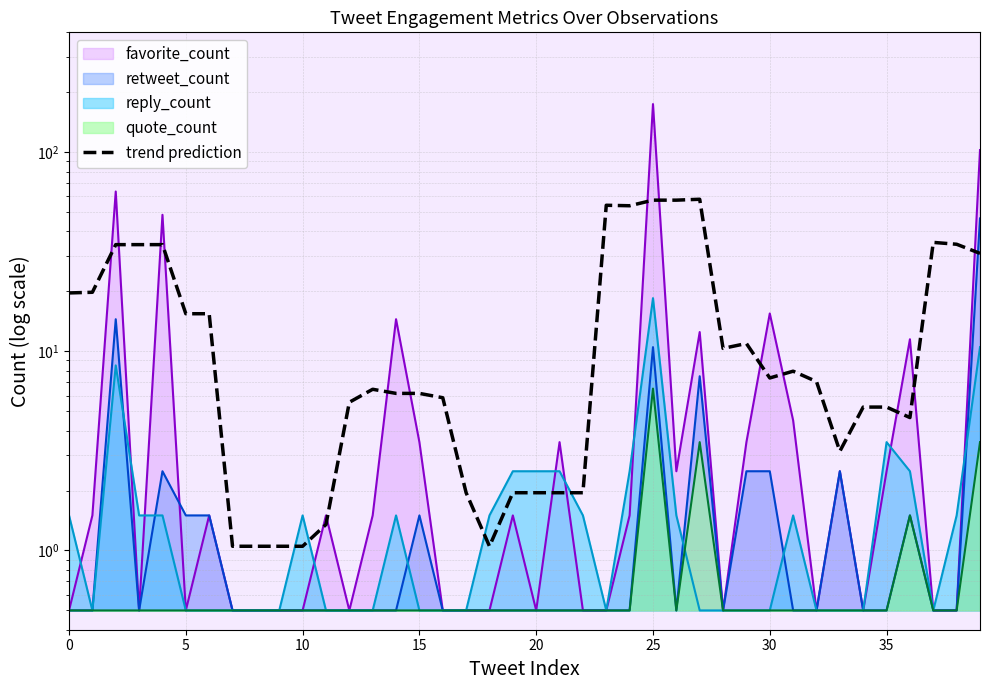

How many values exceed 7?

20